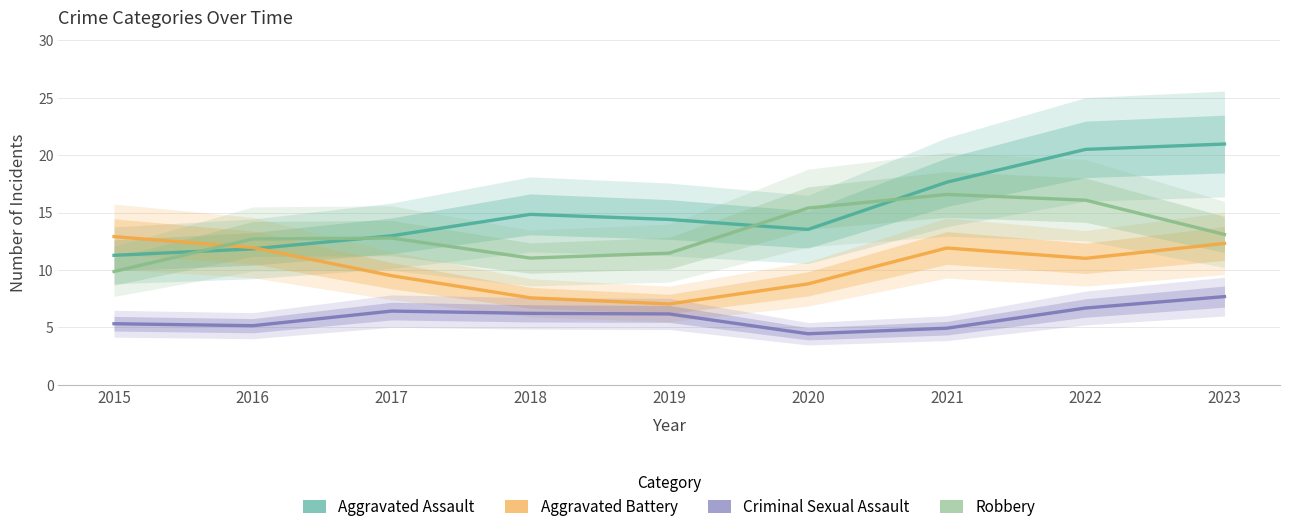

List the series in order of their overall mean, lowest first.

Criminal Sexual Assault, Aggravated Battery, Robbery, Aggravated Assault